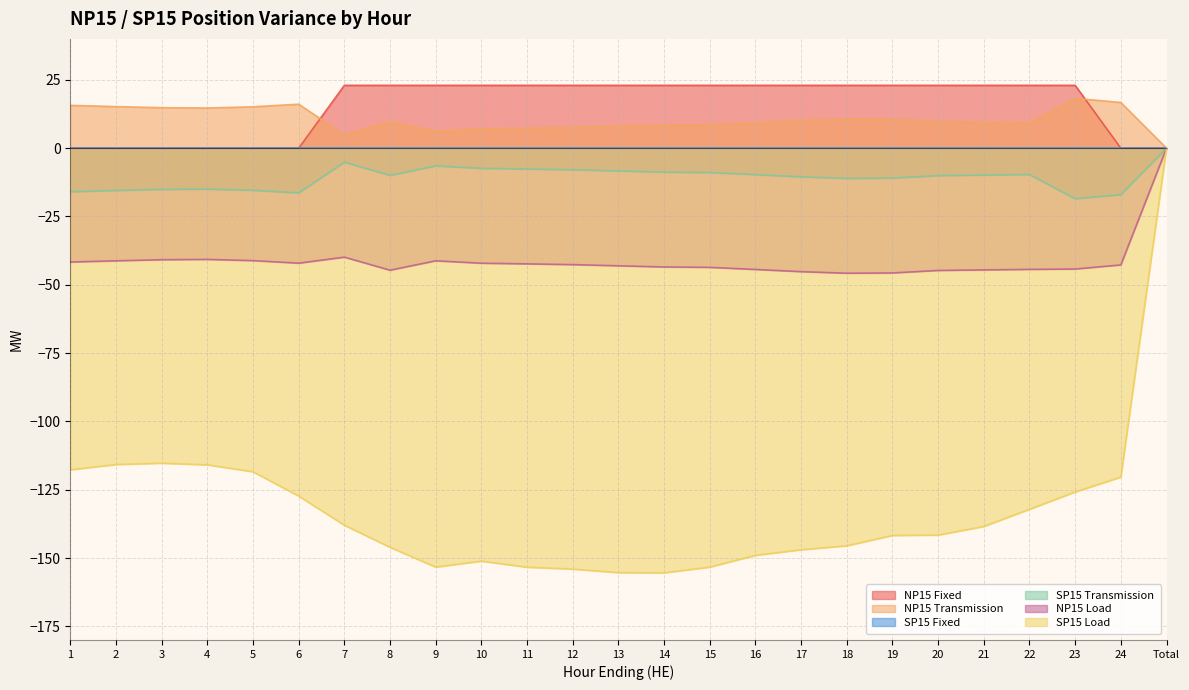

What is the label of the 20th point from the left?

20